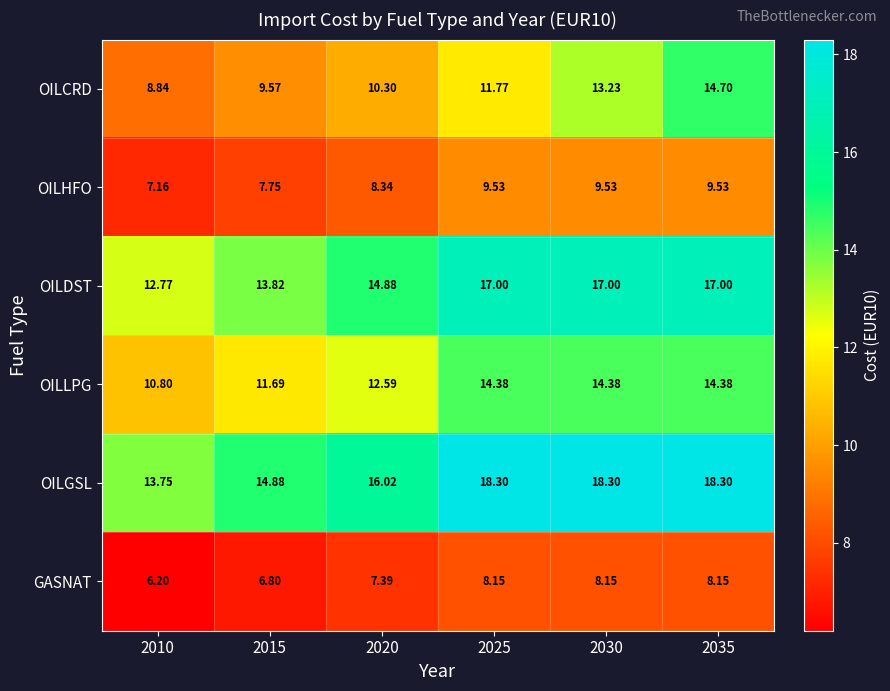

What is the greatest value displayed?

18.3